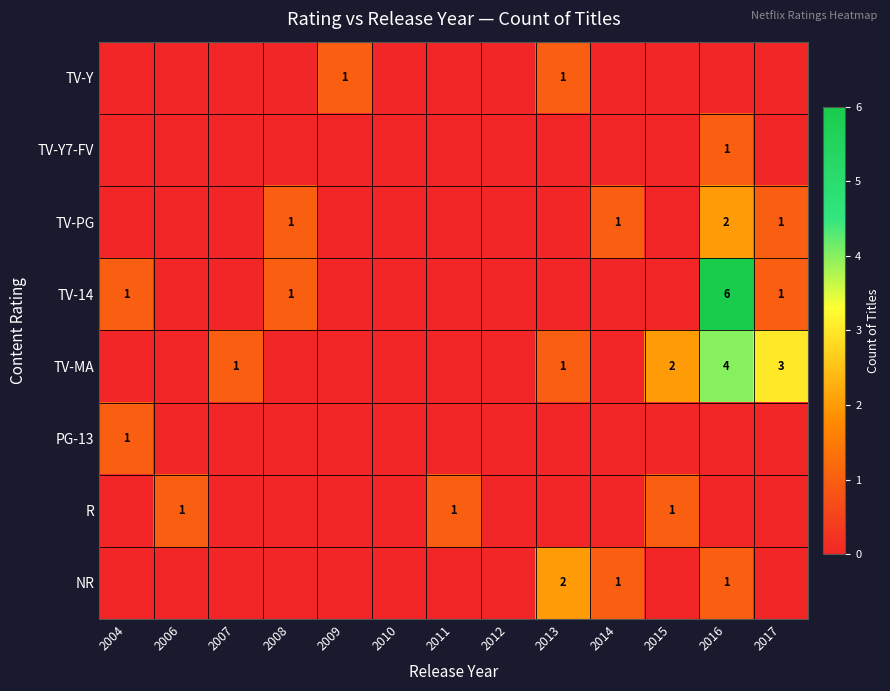

The value of TV-14 at 2004 is 0. True or false?

False